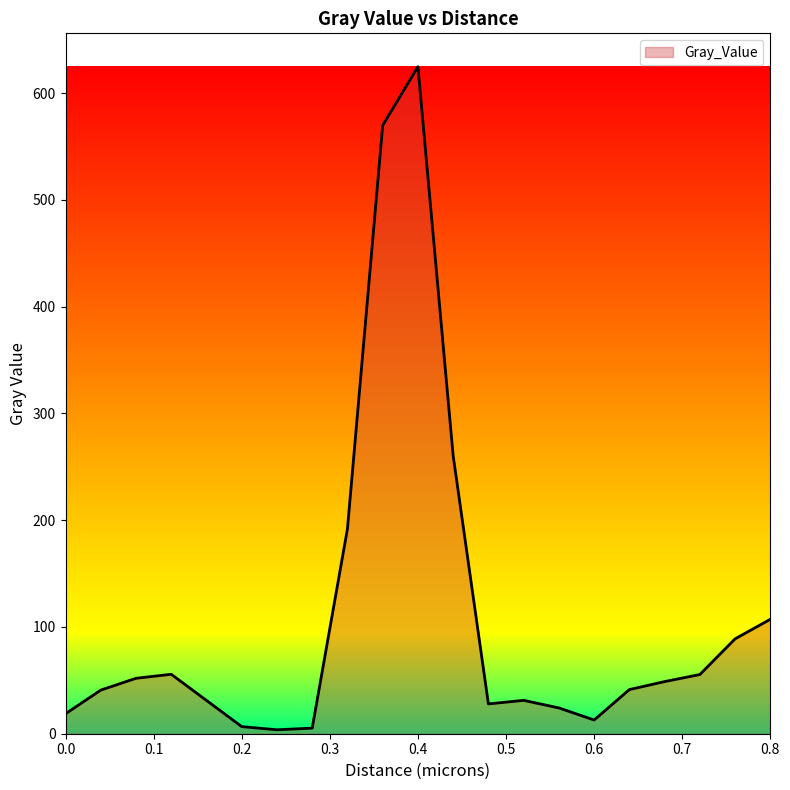

What is the greatest value displayed?

624.7